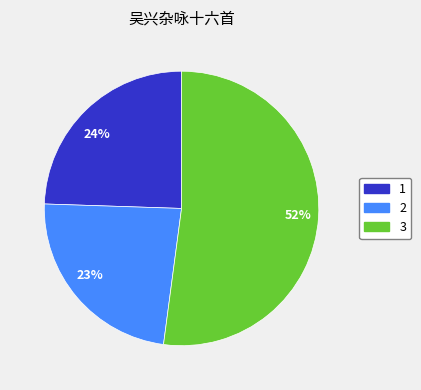

How many segments does this pie chart have?

3